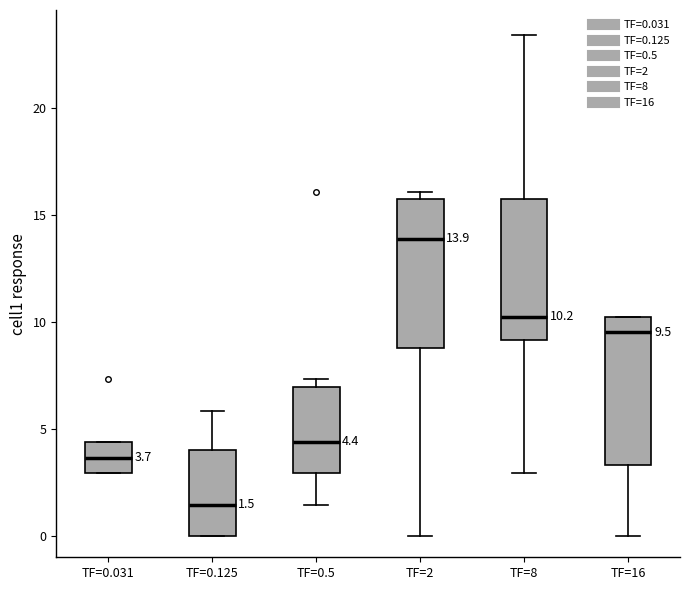

Which box's median line is the lowest?

TF=0.125